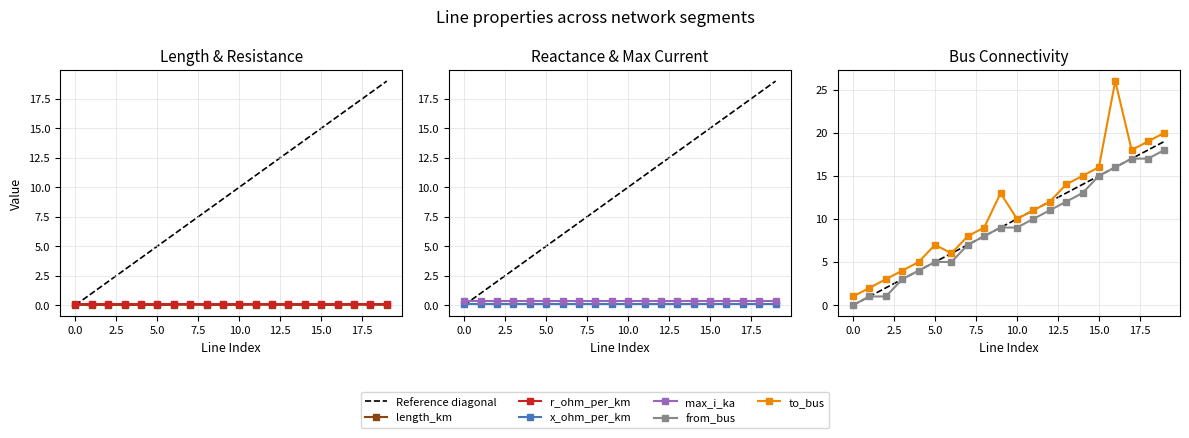

What is the total value across all series at 19?

38.0